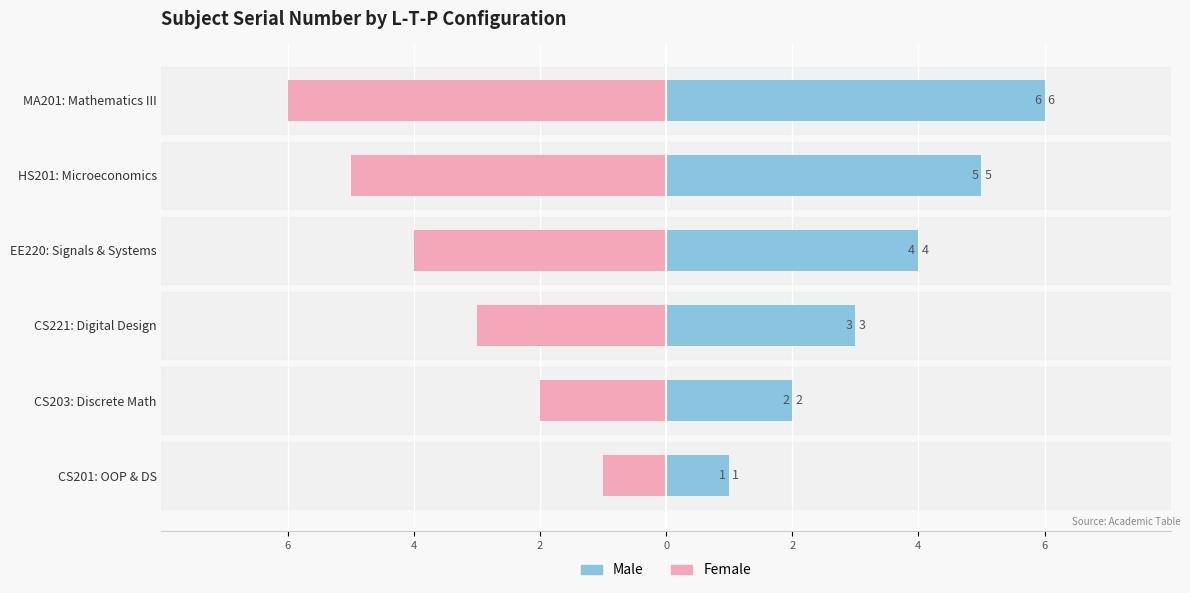

Which has a higher value, MA201: Mathematics III or CS201: OOP & DS?

MA201: Mathematics III